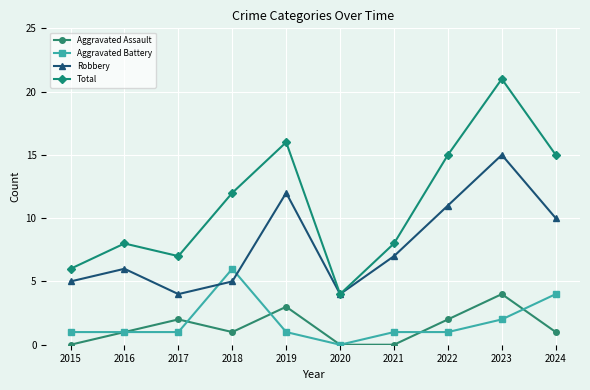

How many series are shown in this chart?

4